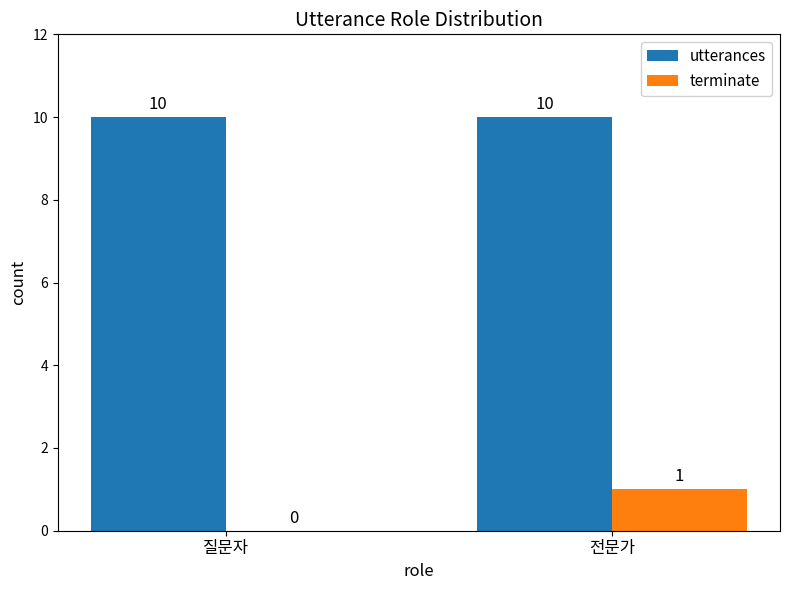

True or false: utterances has a value of 10 at 전문가.

True